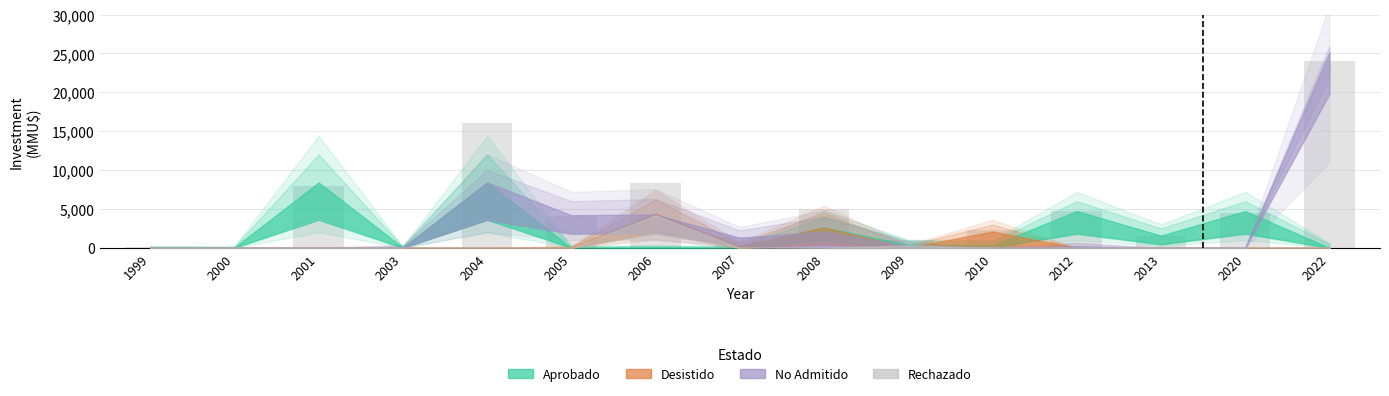

What is the change in value from 2004 to 2007?

-14566